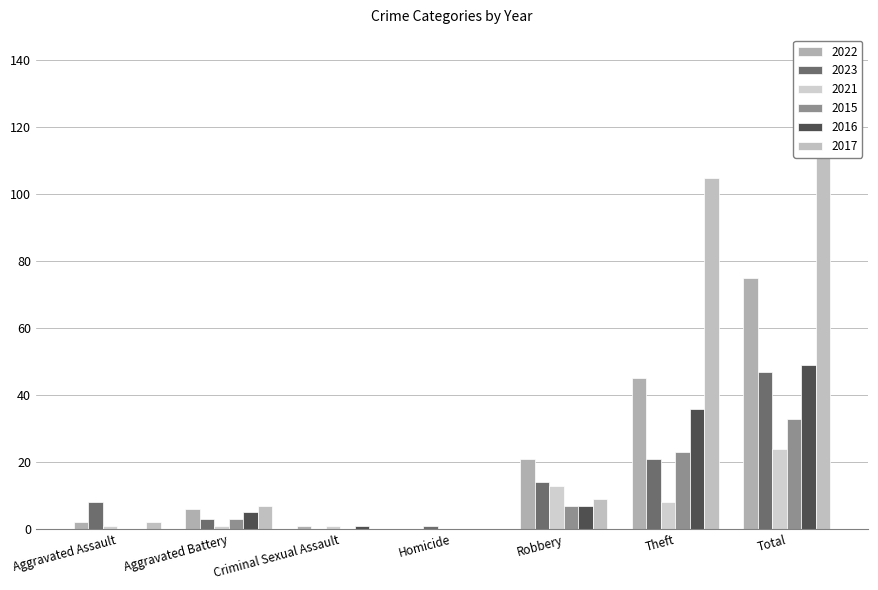

What is the label of the 6th bar from the left?

Theft